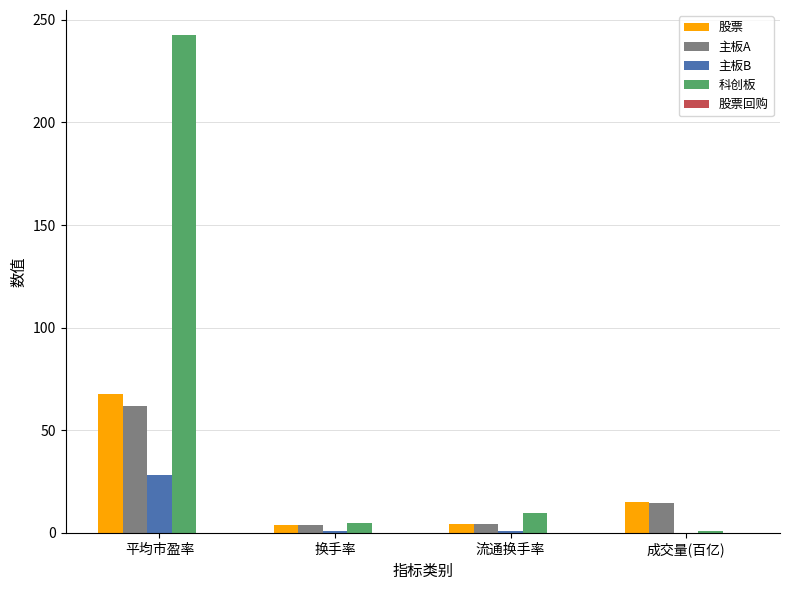

Between 平均市盈率 and 流通换手率, which series saw the biggest shift?

科创板